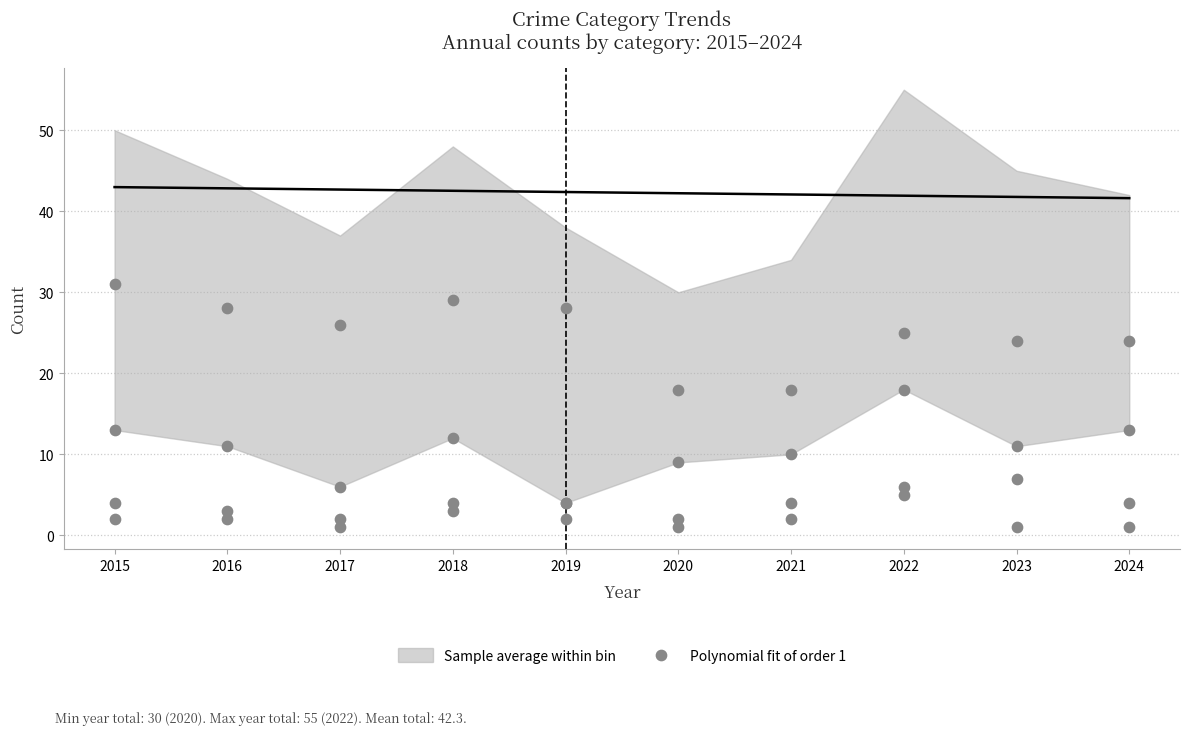

Which has a higher value, 2016 or 2022?

2016